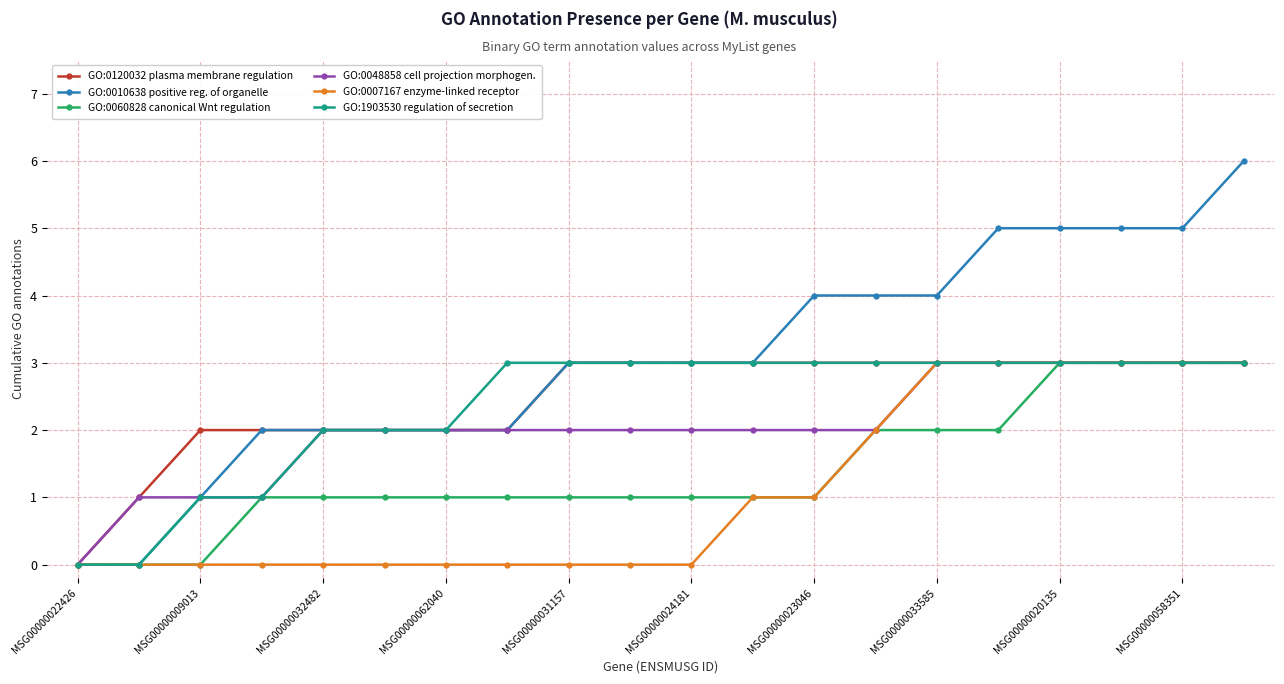

What is the maximum value shown in the chart?

6